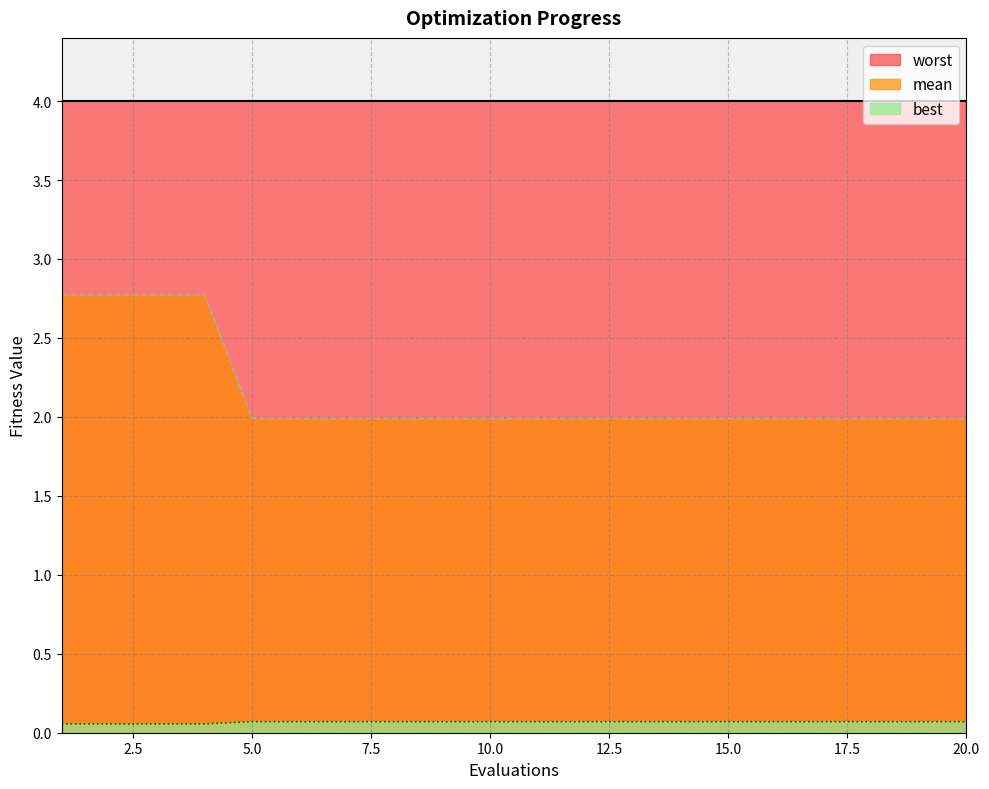

Rank the categories by mean value from lowest to highest.

5, 6, 7, 8, 9, 10, 11, 12, 13, 14, 15, 16, 17, 18, 19, 20, 1, 2, 3, 4